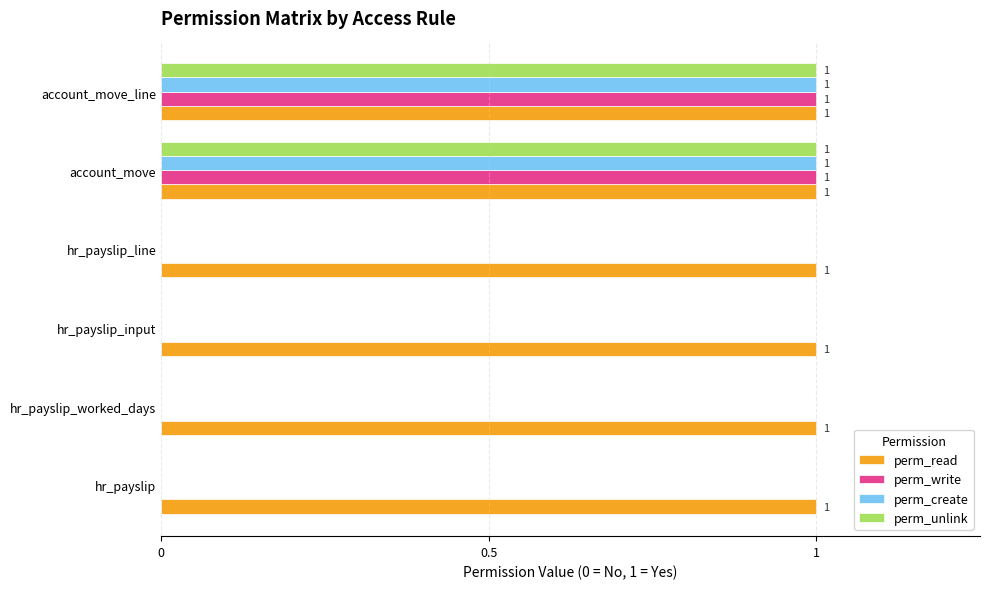

Is it true that perm_write equals -1 at hr_payslip_input?

False